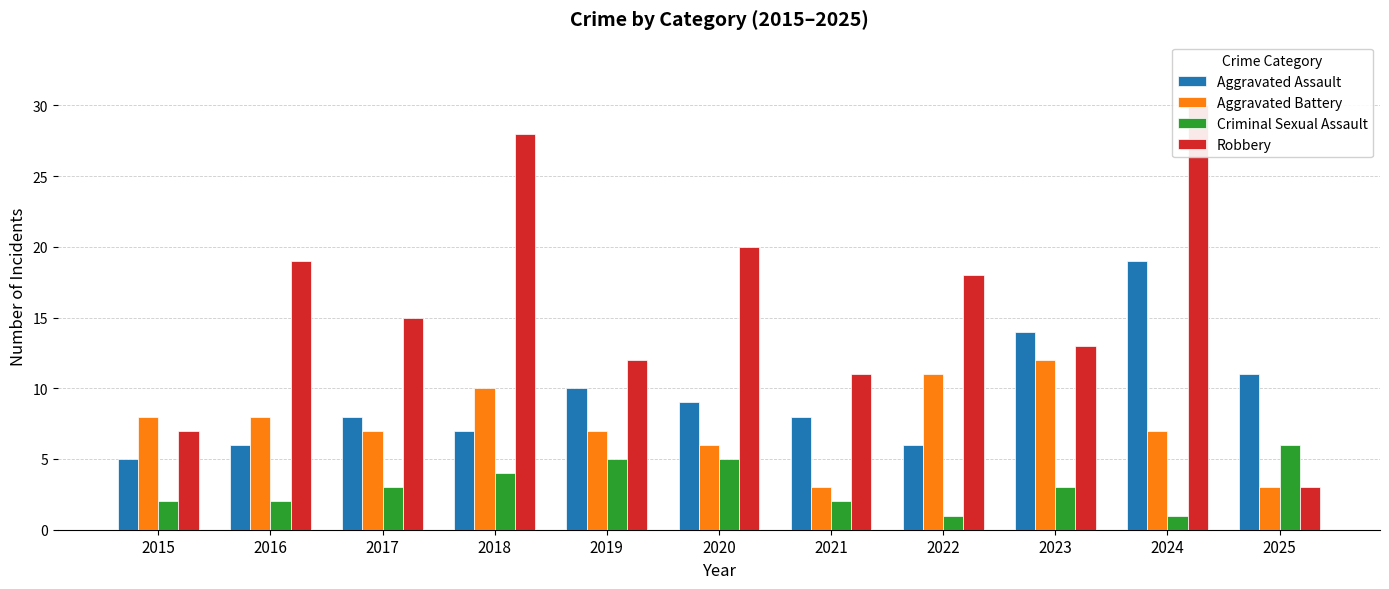

At which category does the chart reach its minimum across all series?

2022